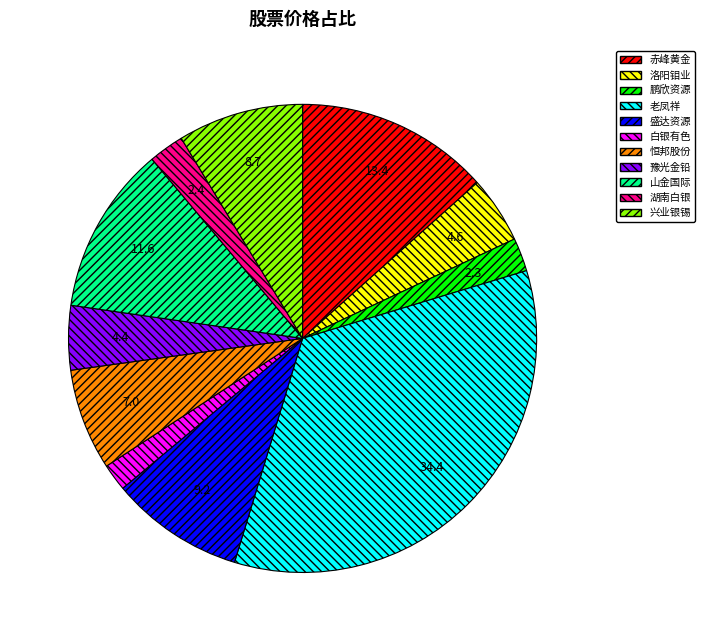

Is the sum of 鹏欣资源 and 山金国际 greater than half?

No